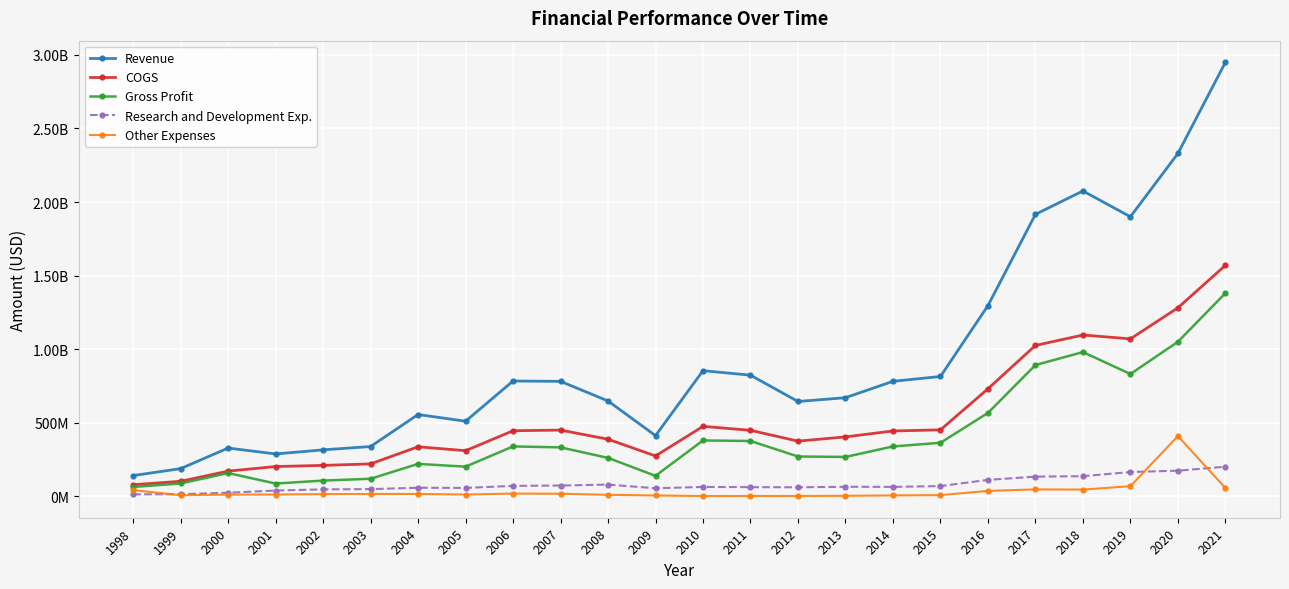

Reading left to right, extract all data points from this chart.

Revenue: 139800000	187100000	326955000	286808000	314773000	337291000	555080000	509294000	782801000	780487000	646994000	411406000	853114000	822517000	643508000	669420000	780869000	813524000	1295342000	1915977000	2075108000	1899773000	2330000000	2949600000
COGS: 77600000	101000000	170043000	201225000	208978000	219182000	335709000	308860000	444679000	449000000	387051000	273316000	474476000	447529000	374029000	402846000	443103000	450652000	729723000	1024526000	1095632000	1069342000	1280500000	1569400000
Gross Profit: 62200000	86100000	156912000	85583000	105795000	118109000	219371000	200434000	338122000	331487000	259943000	138090000	378638000	374988000	269479000	266574000	337766000	362872000	565619000	891451000	979476000	830431000	1049500000	1380200000
Research and Development Exp.: 12100000	13200000	23011000	37964000	45999000	47650000	56973000	55916000	69702000	72170000	78540000	53543000	62689000	61033000	60118000	63570000	62888000	68305000	110579000	132555000	135720000	164061000	173100000	200000000
Other Expenses: 40900000	6200000	10524000	11026000	13897000	14692000	14764000	10864000	17376000	16183000	9001000	4407000	601000	1015000	1036000	2139000	4945000	6764000	35681000	45743000	44521000	67402000	408300000	55300000